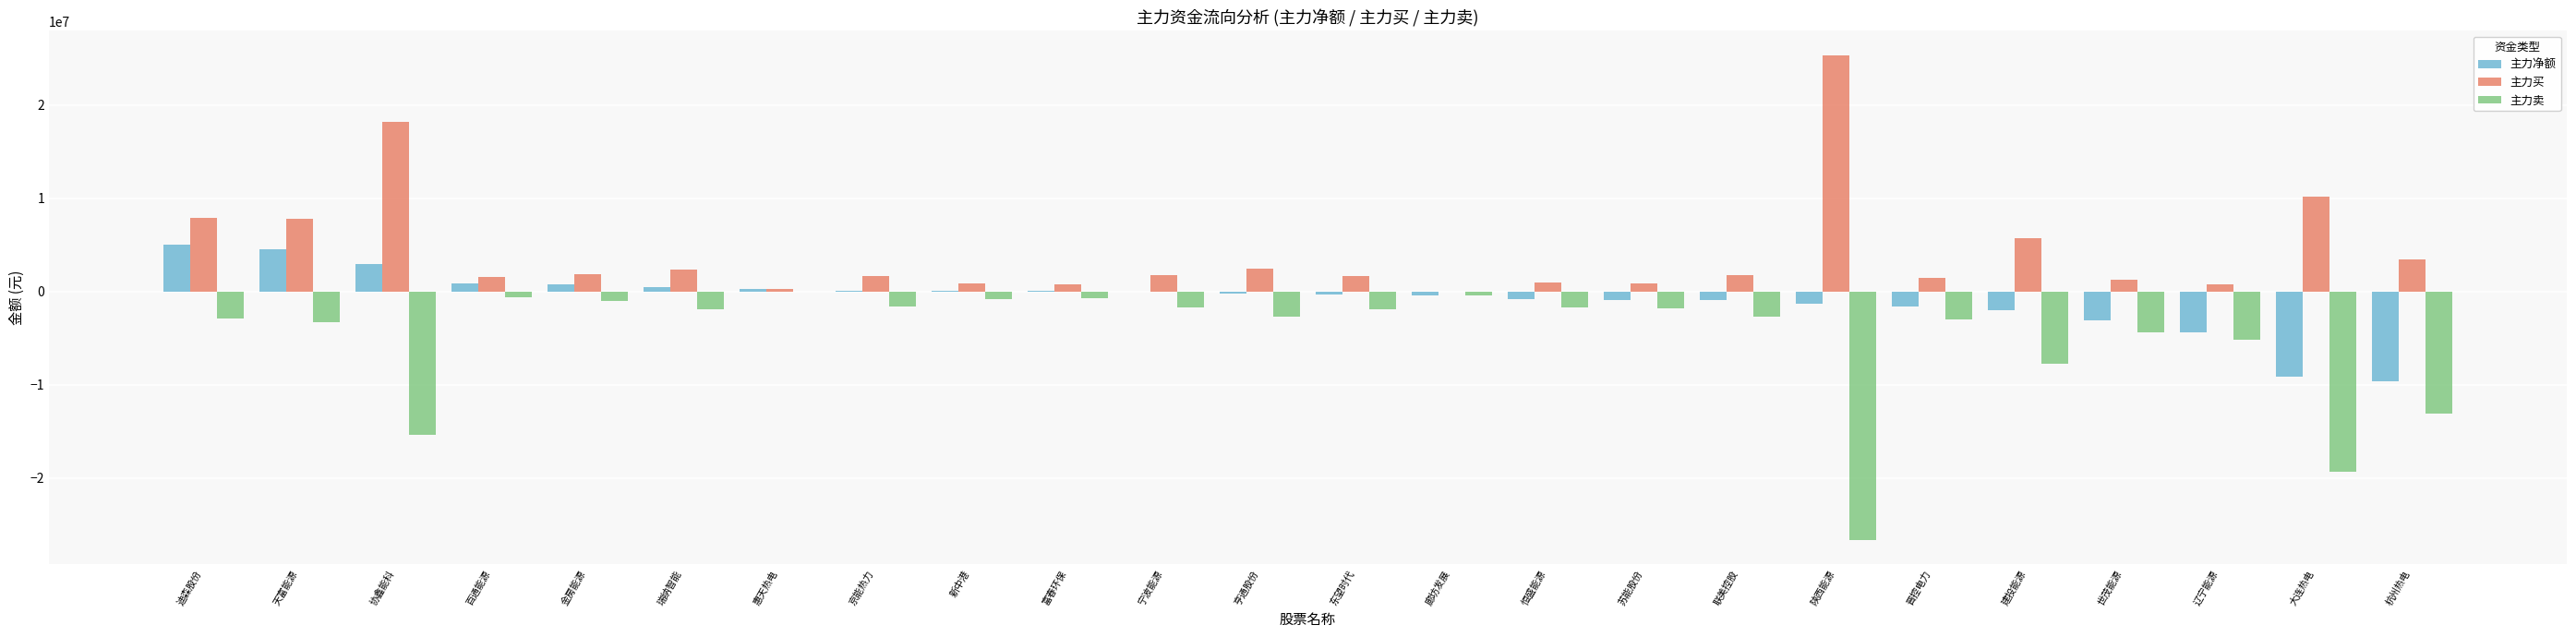

What value does the 主力买 series have at 建投能源, to the nearest 100?

5734400